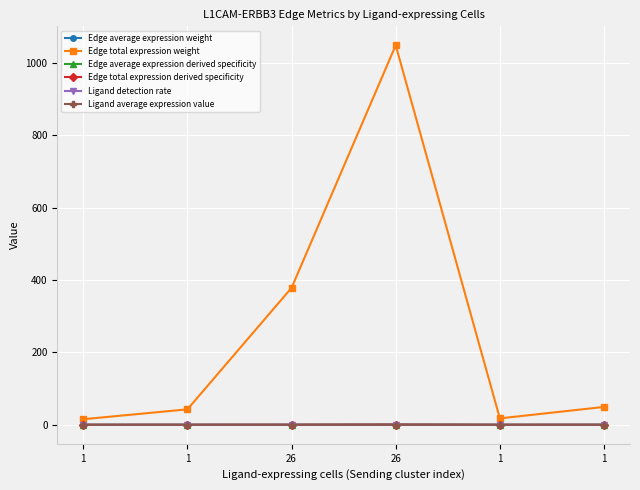

What is the total value across all series at 1?

15.6